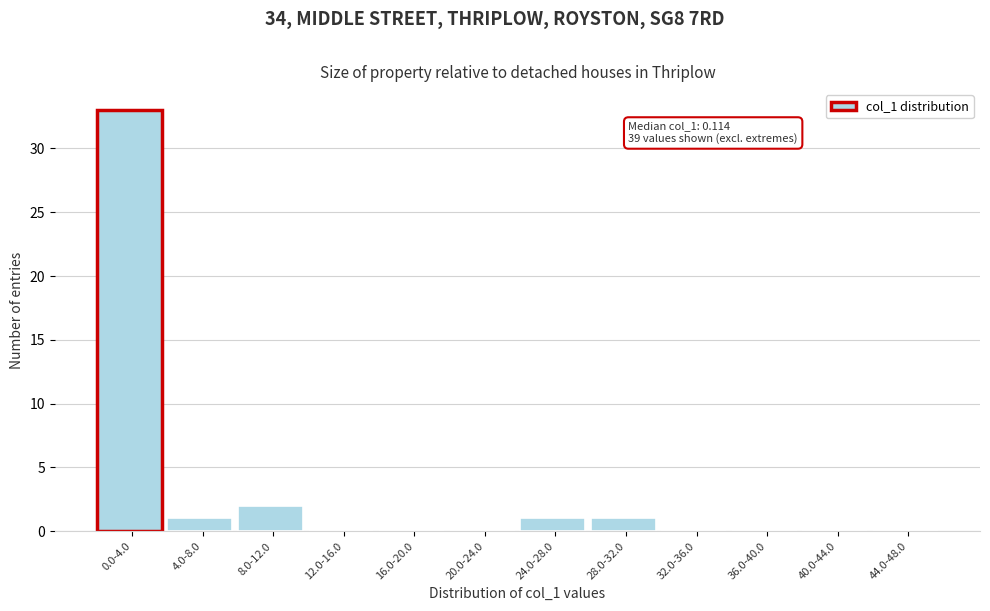

Reading right to left, list all the values displayed in this chart.

44.0-48.0=0	40.0-44.0=0	36.0-40.0=0	32.0-36.0=0	28.0-32.0=1	24.0-28.0=1	20.0-24.0=0	16.0-20.0=0	12.0-16.0=0	8.0-12.0=2	4.0-8.0=1	0.0-4.0=33